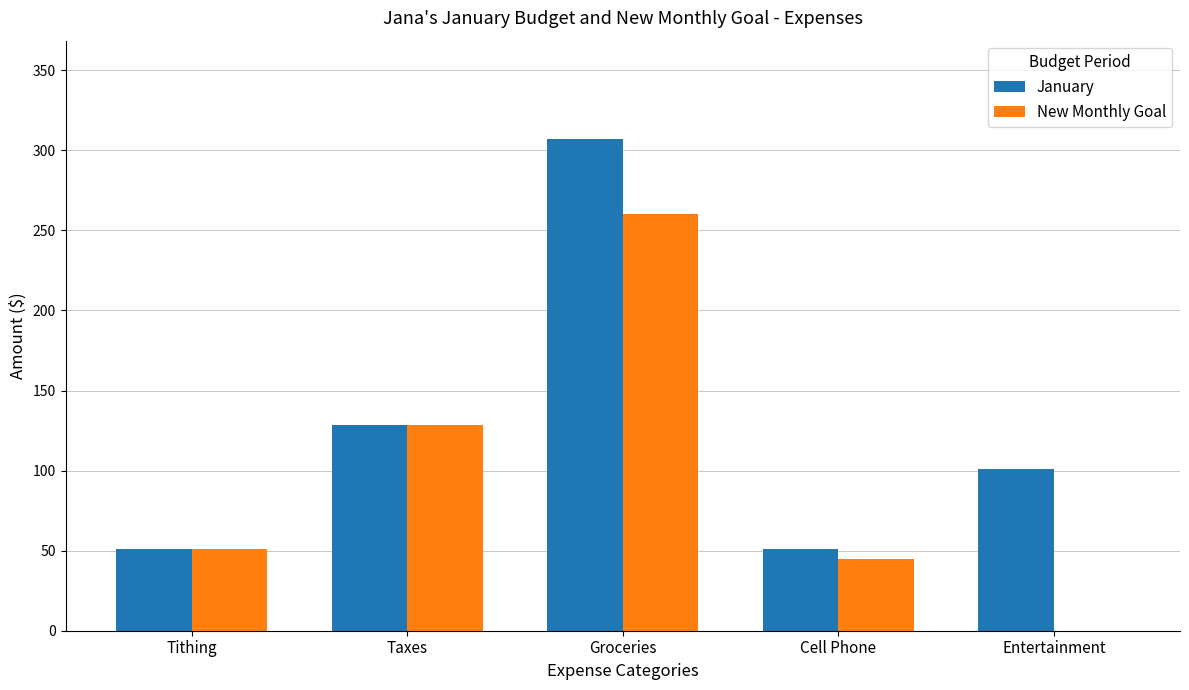

What is the highest value of the New Monthly Goal series?

260.0